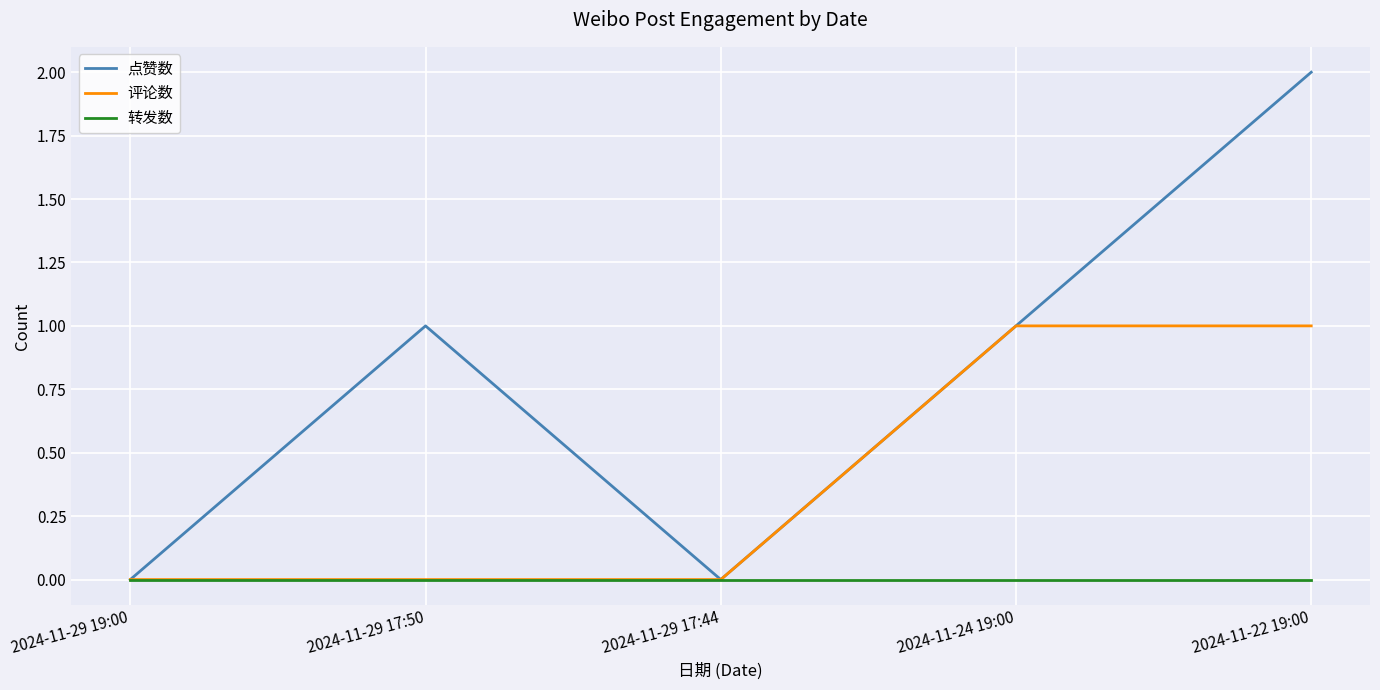

Which series has the largest total across all categories?

点赞数